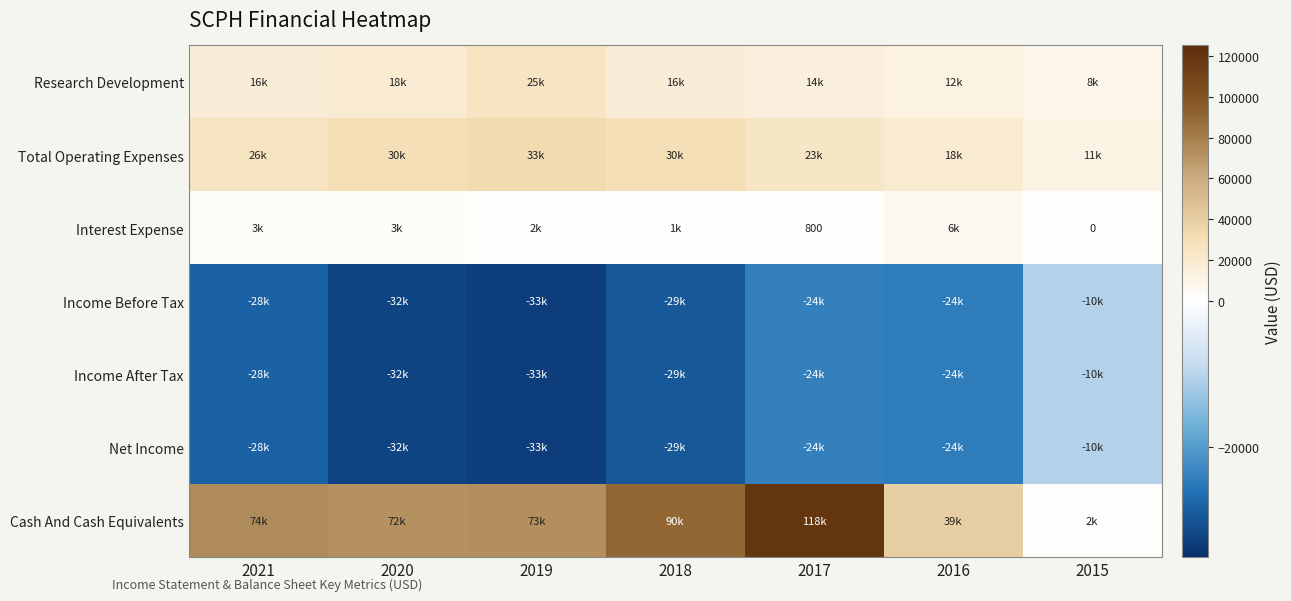

Rank the series by their maximum value, from lowest to highest.

Income Before Tax, Income After Tax, Net Income, Interest Expense, Research Development, Total Operating Expenses, Cash And Cash Equivalents